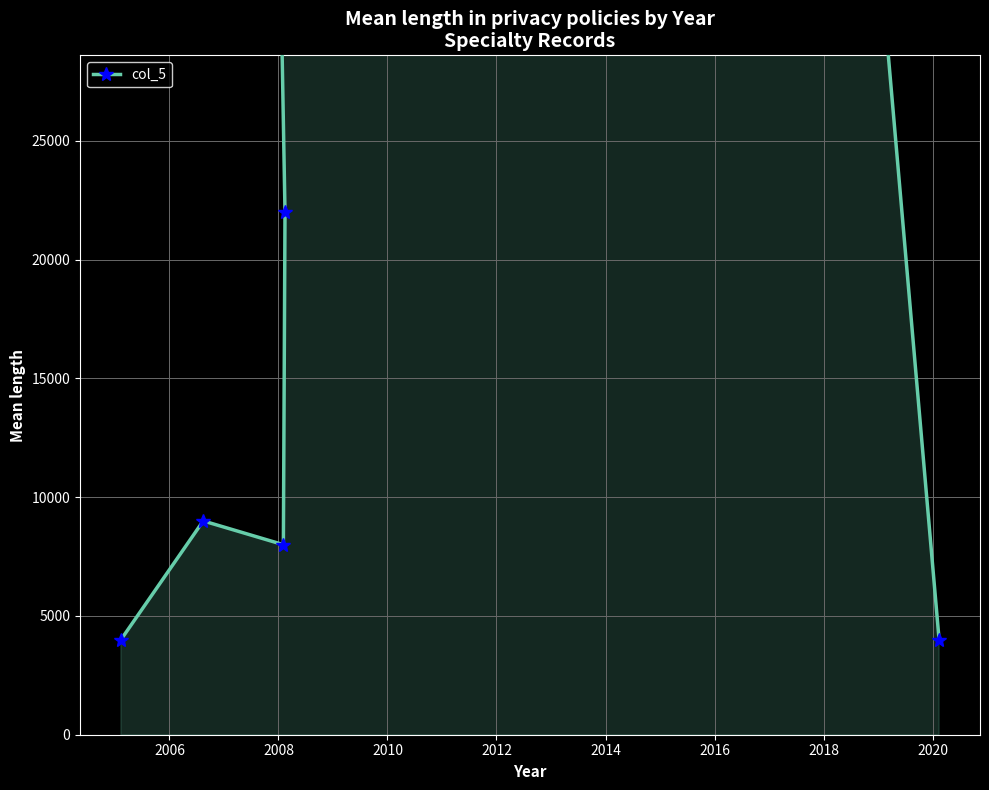

What is the value of the 1st point from the left?

4000